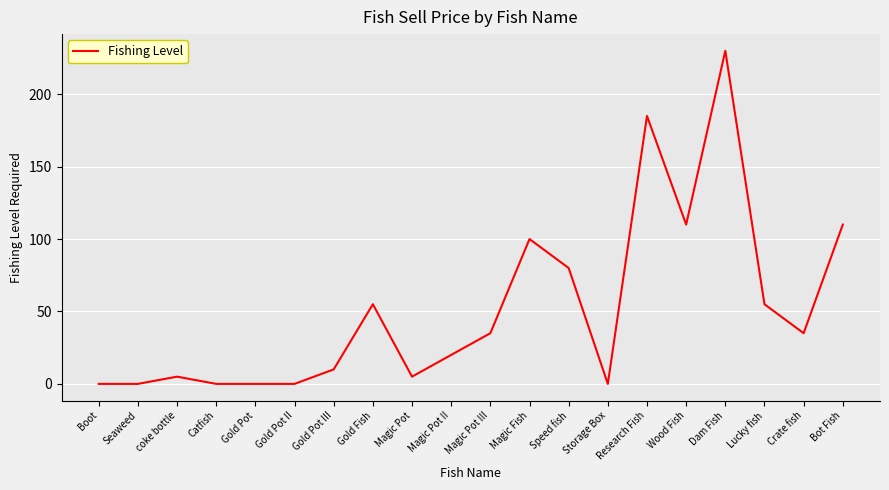

How many lines are shown in the chart?

1